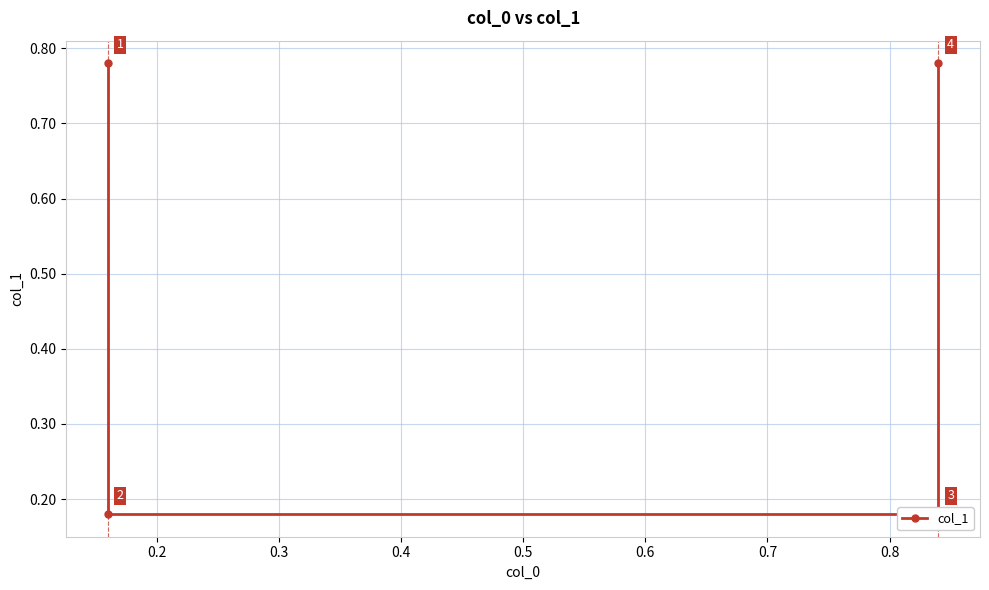

Reading left to right, what are all the values shown in this chart?

0.8	0.2	0.2	0.8